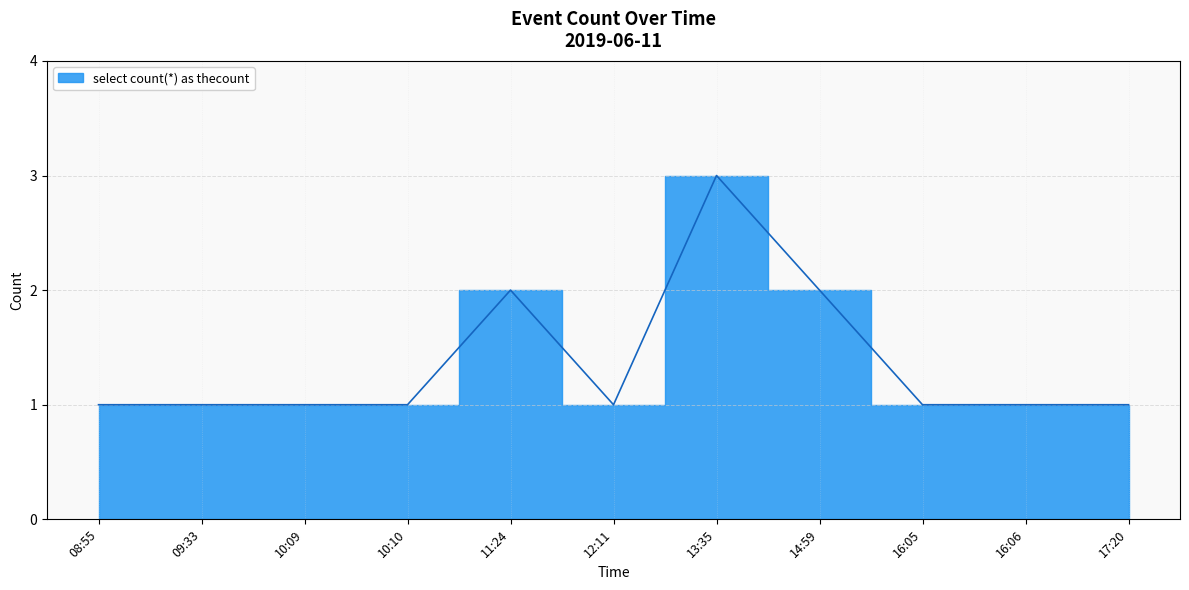

Where is the first local maximum?

11:24